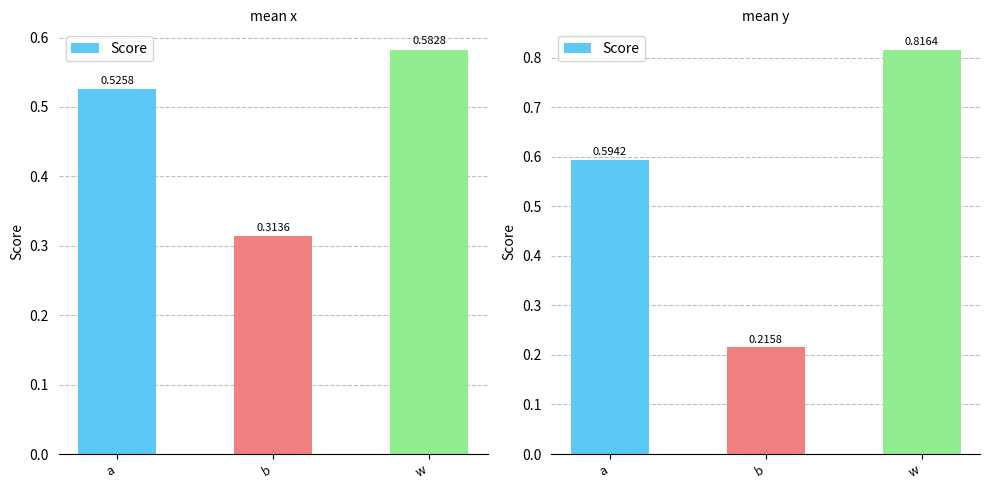

What is the average value?

0.5